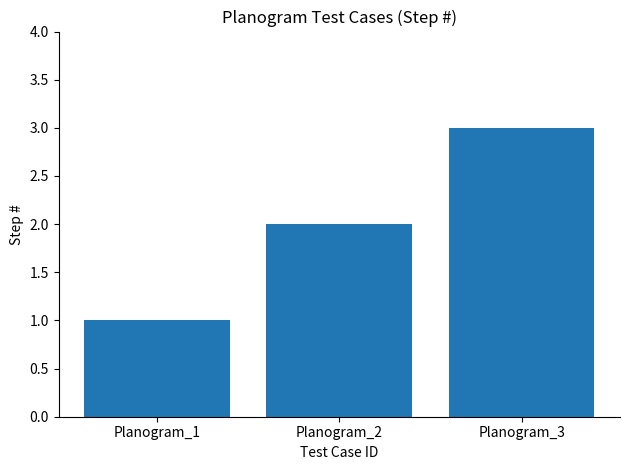

What is the difference between the values at Planogram_3 and Planogram_1?

2